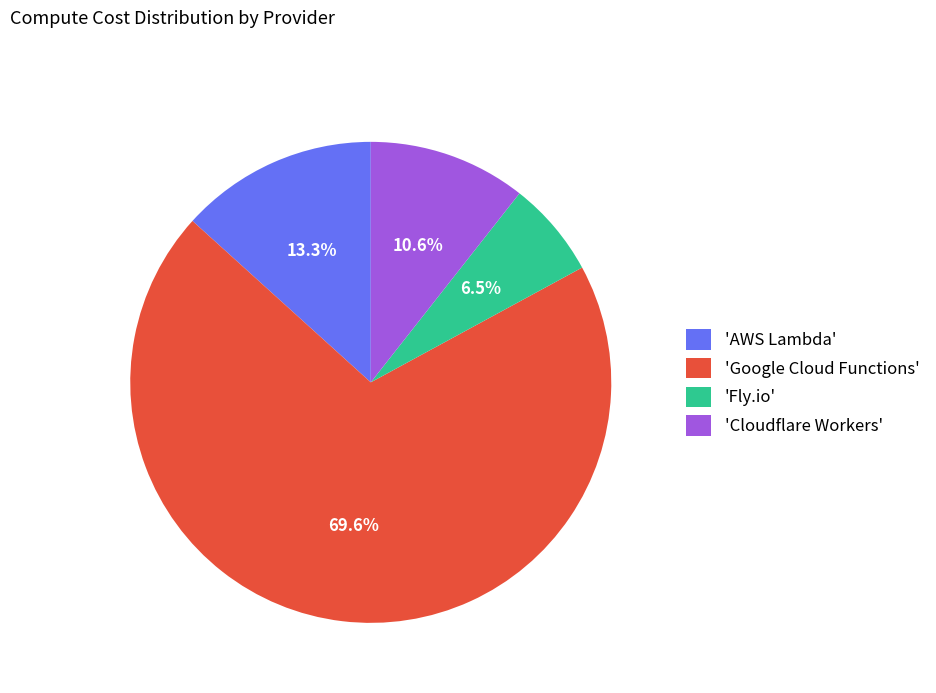

What is the ratio of the value at 'Cloudflare Workers' to the value at 'Fly.io'?

1.6